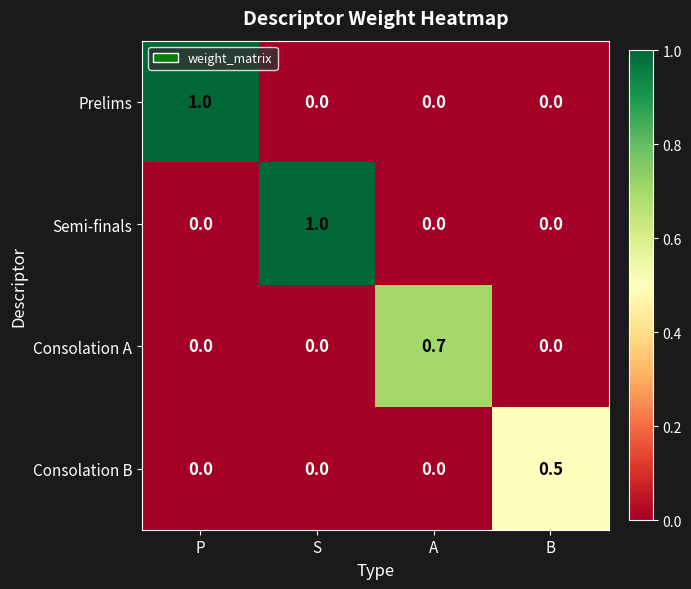

Reading left to right, extract all data points from this chart.

Prelims: 1.0	0.0	0.0	0.0
Semi-finals: 0.0	1.0	0.0	0.0
Consolation A: 0.0	0.0	0.7	0.0
Consolation B: 0.0	0.0	0.0	0.5